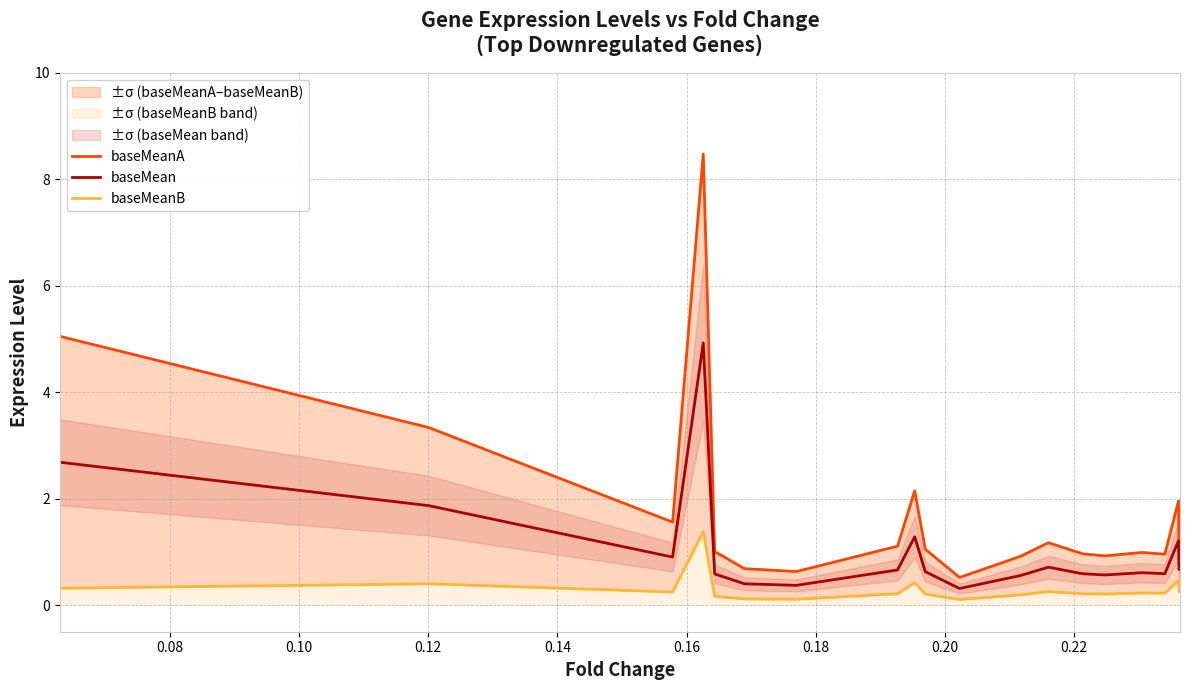

What is the value of the baseMean point at the 15th from the left?

0.6